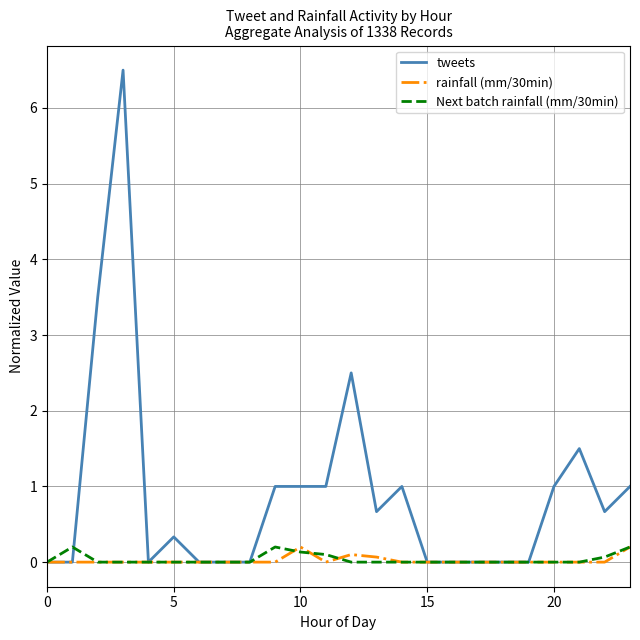

Which series has the largest total across all categories?

tweets